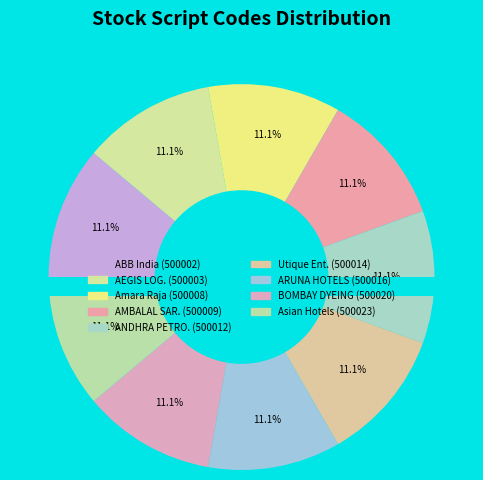

Which category has the biggest portion of the pie?

Asian Hotels (North) Limited